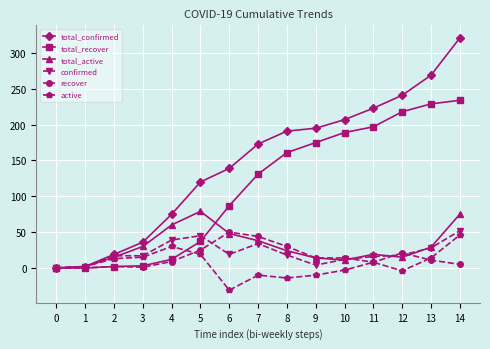

How many series are shown in this chart?

6